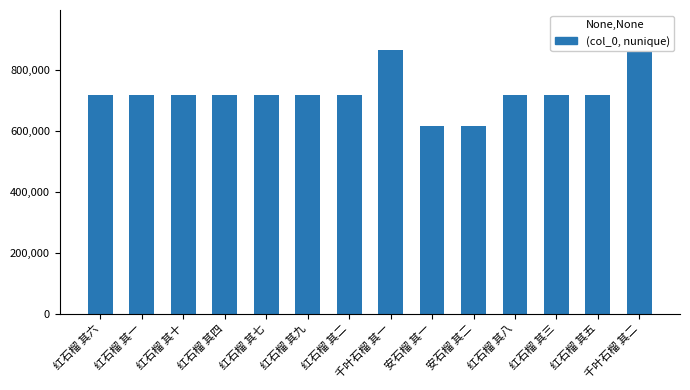

What is the average value?

723909